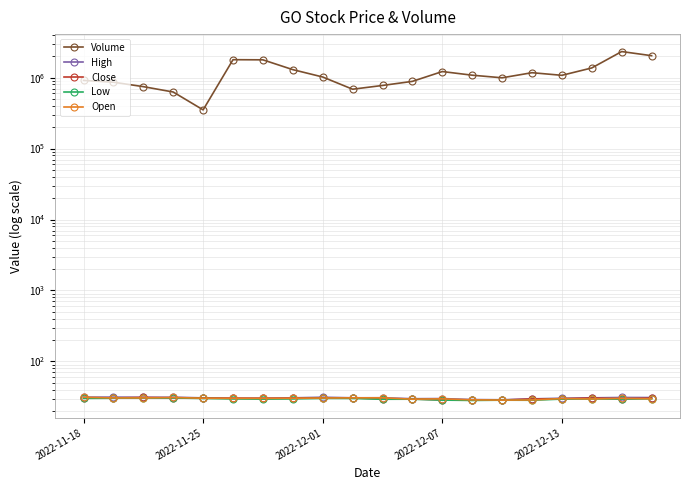

What is the sum of all High values?

610.3